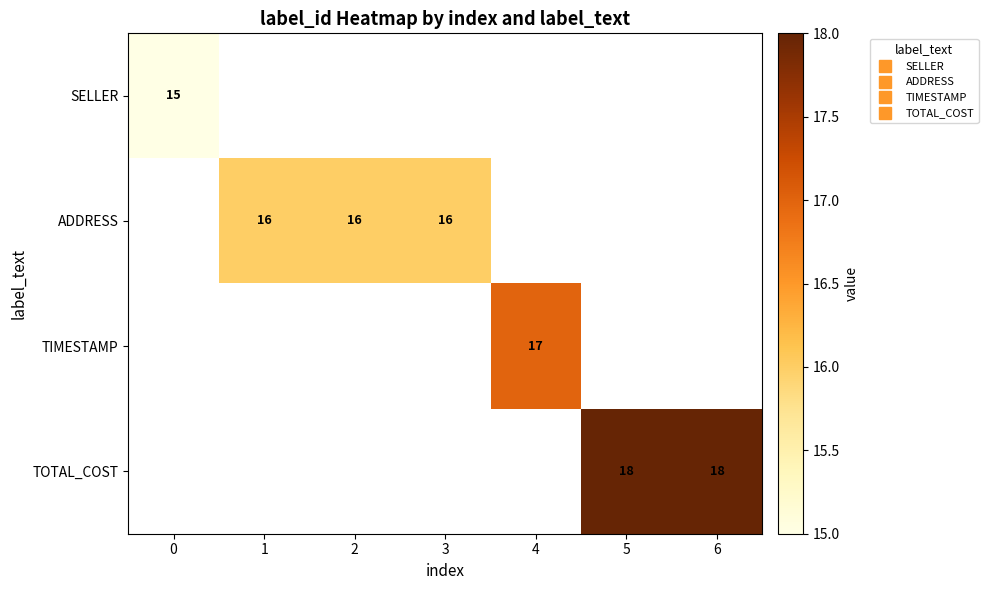

Is the value of TIMESTAMP at 3 greater than the value of SELLER at 4?

No